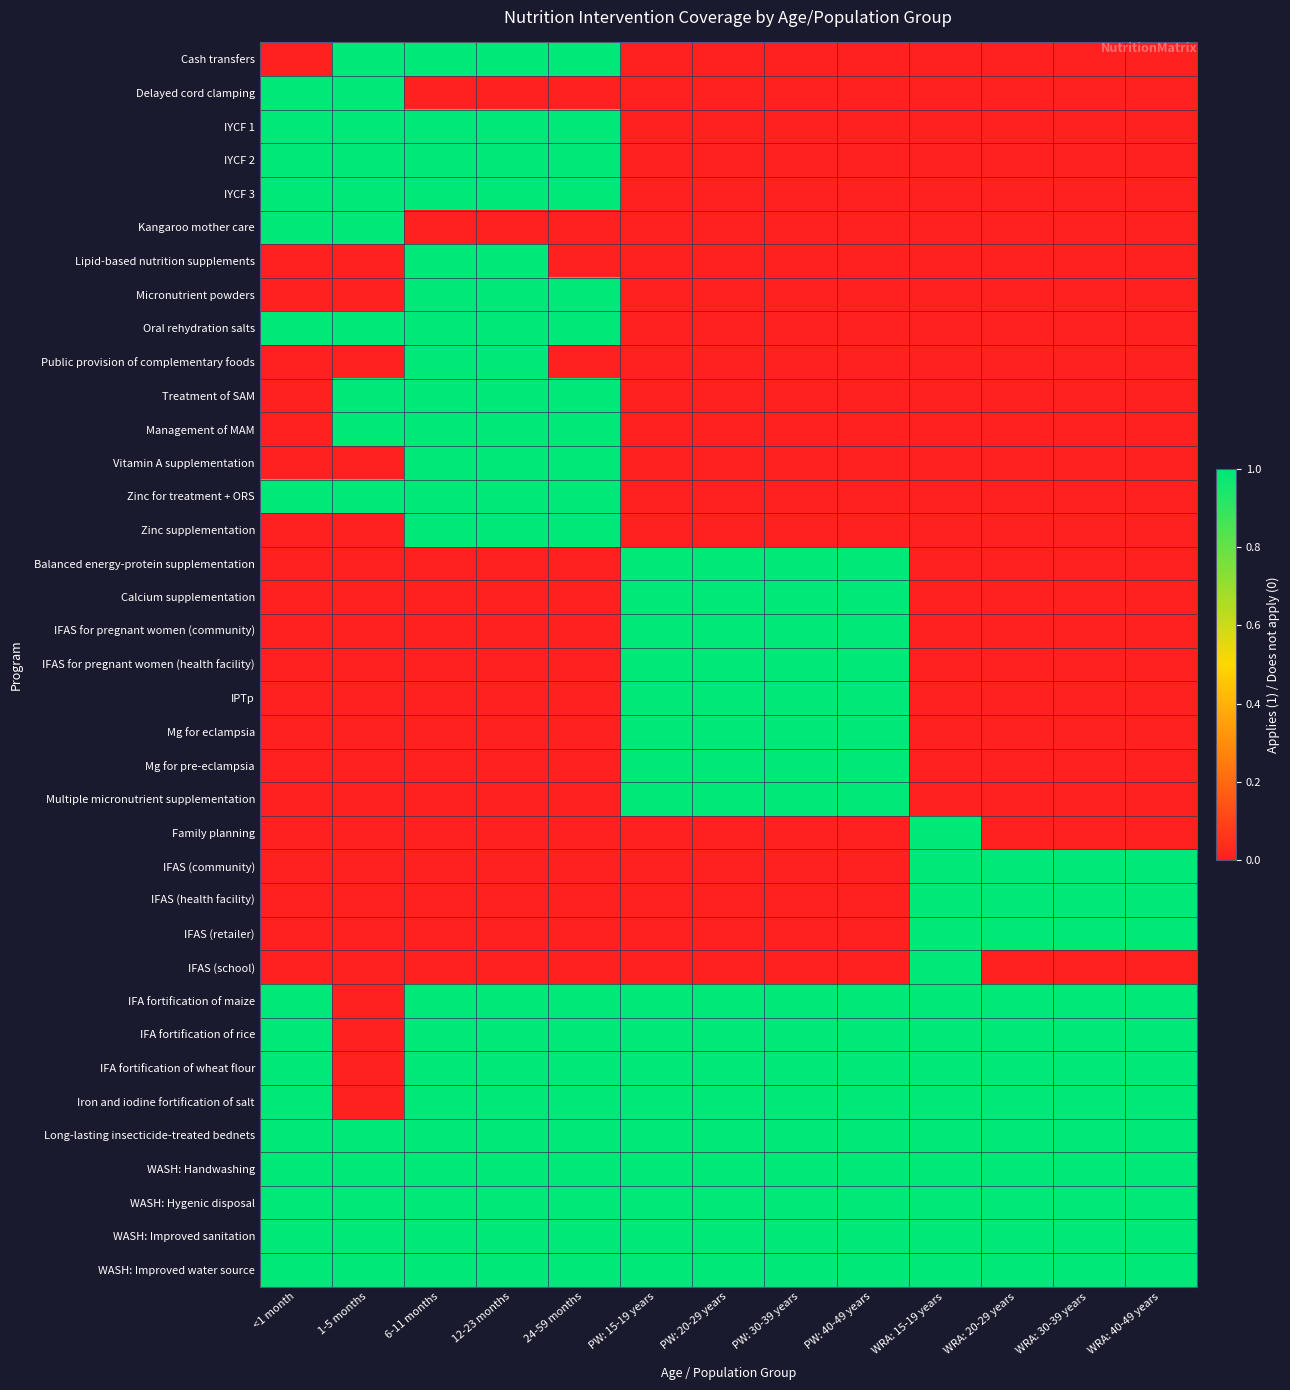

Which has a higher value, PW: 40-49 years or PW: 20-29 years?

PW: 40-49 years